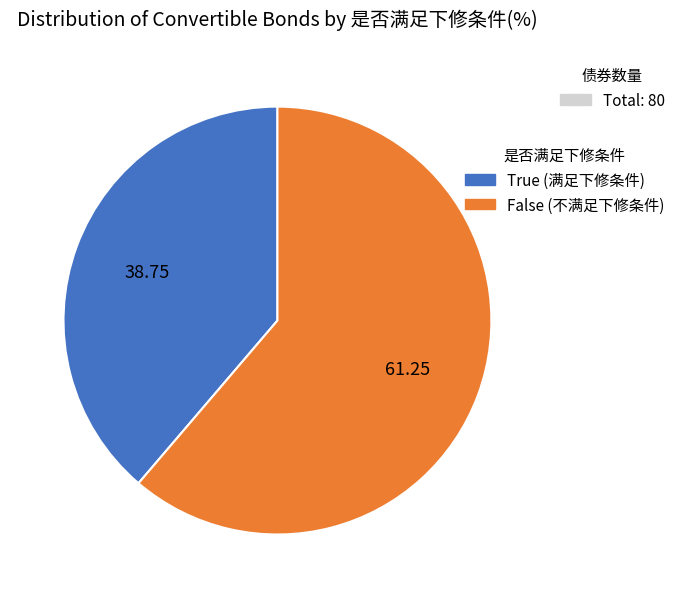

Which slice is the largest?

False